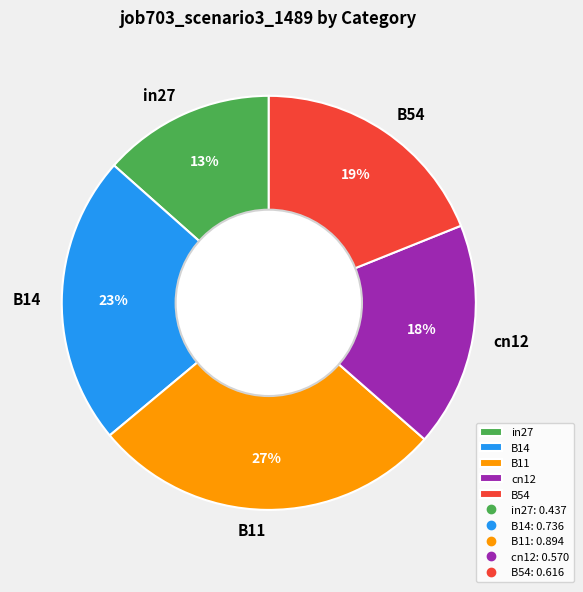

To the nearest percent, what is the average slice percentage?

20%